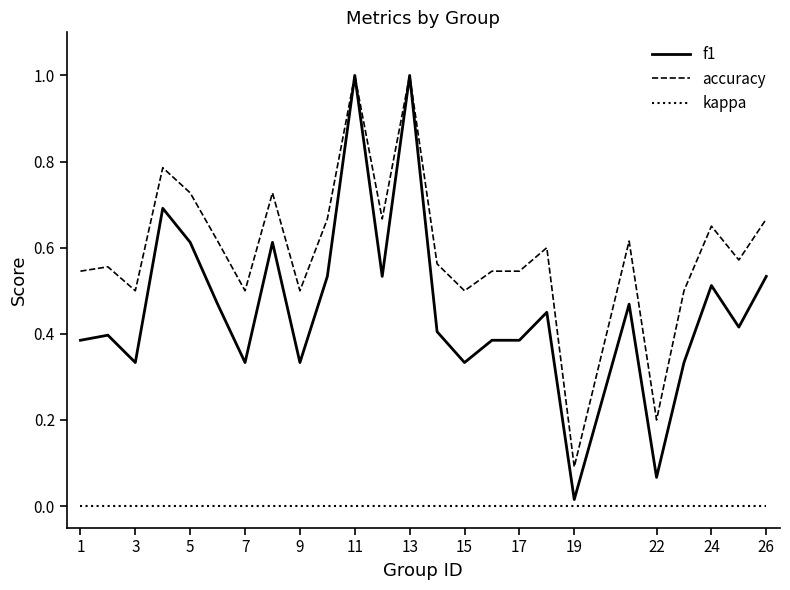

True or false: kappa and accuracy cross at least once.

False